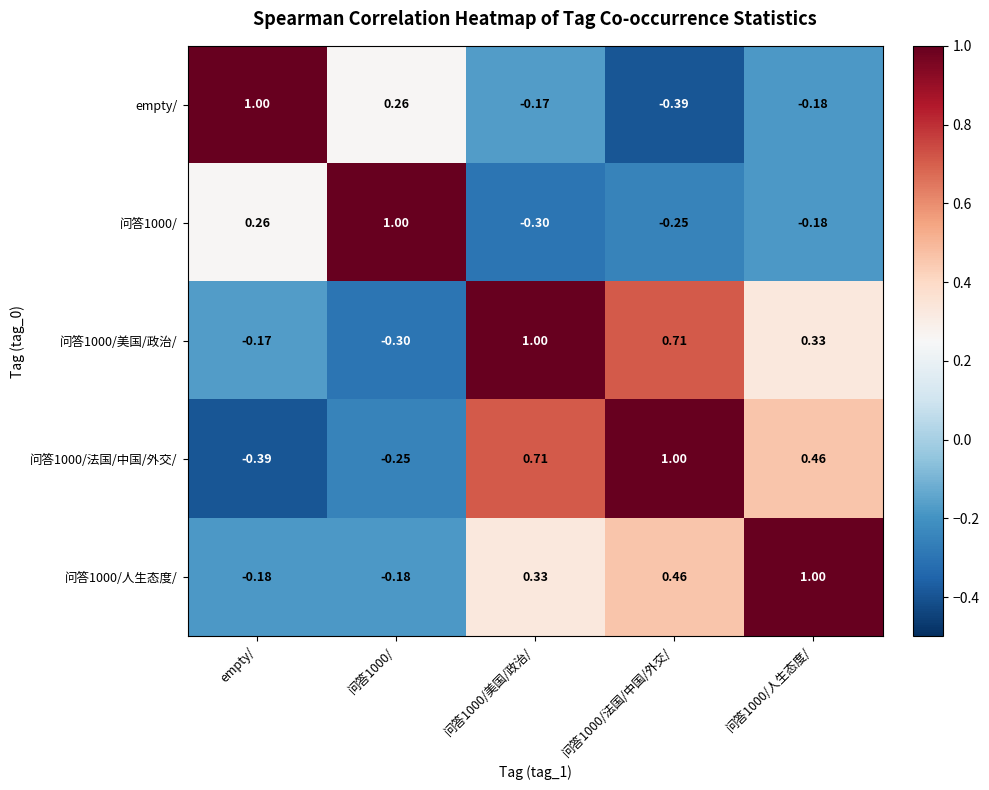

Is the value of 问答1000/美国/政治/ at 问答1000/人生态度/ greater than the value of empty/ at 问答1000/?

Yes